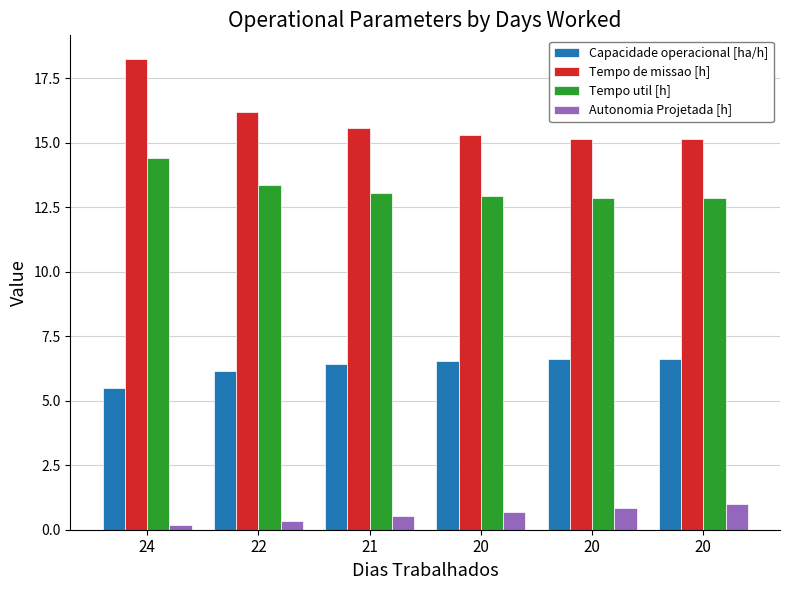

What is the spread (max minus min) of values at 20?

14.6